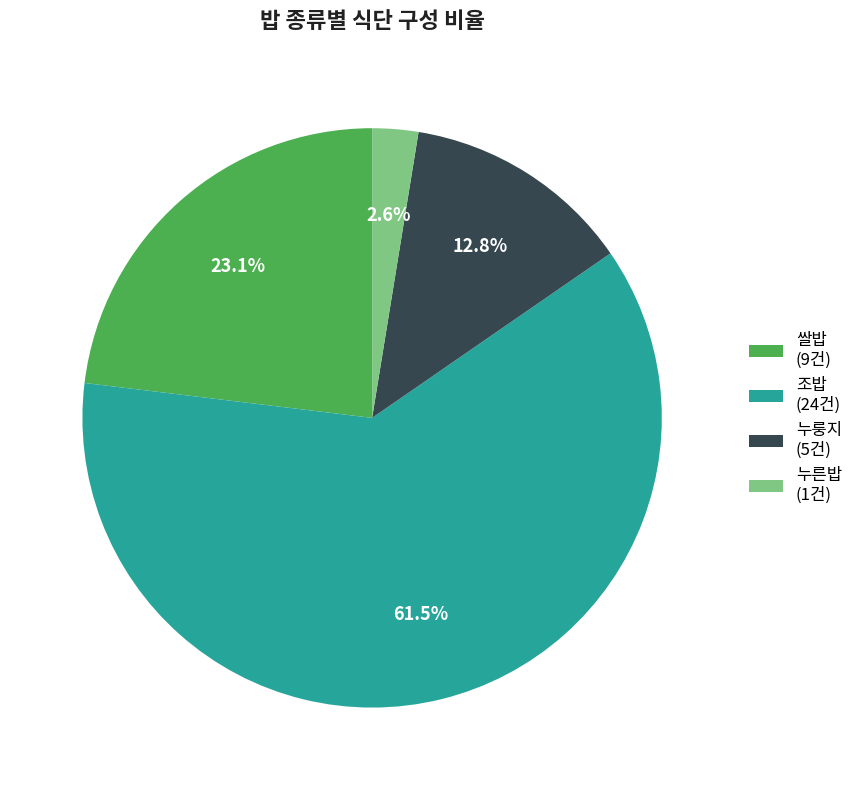

What is the largest slice in the pie chart?

조밥